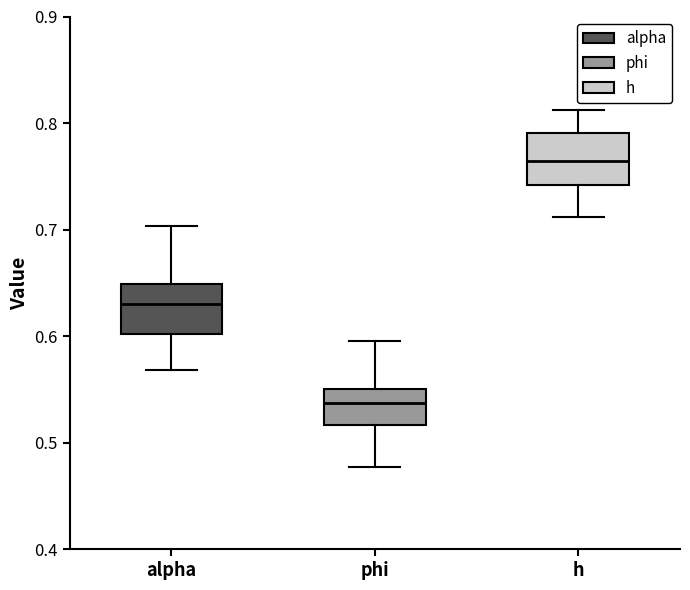

Which box's median line is the lowest?

phi